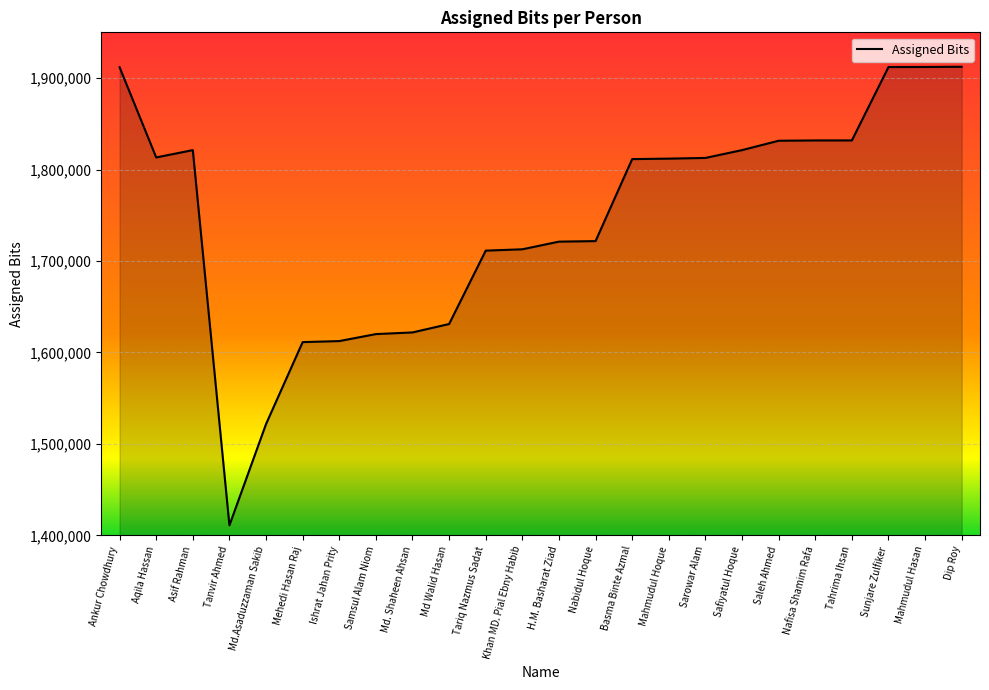

What is the smallest value displayed?

1410982